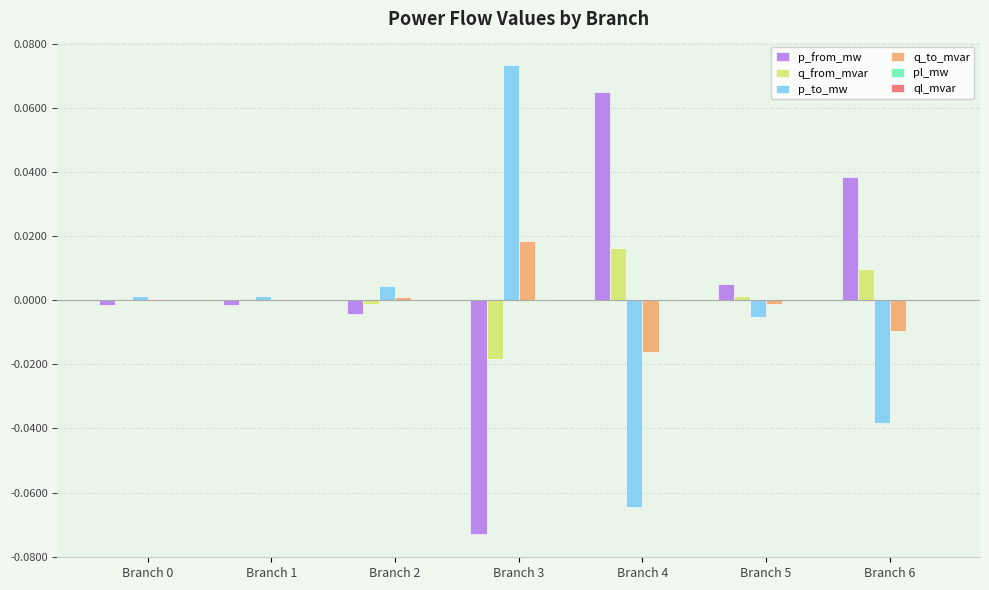

Is it true that p_to_mw equals -0.0 at Branch 5?

True